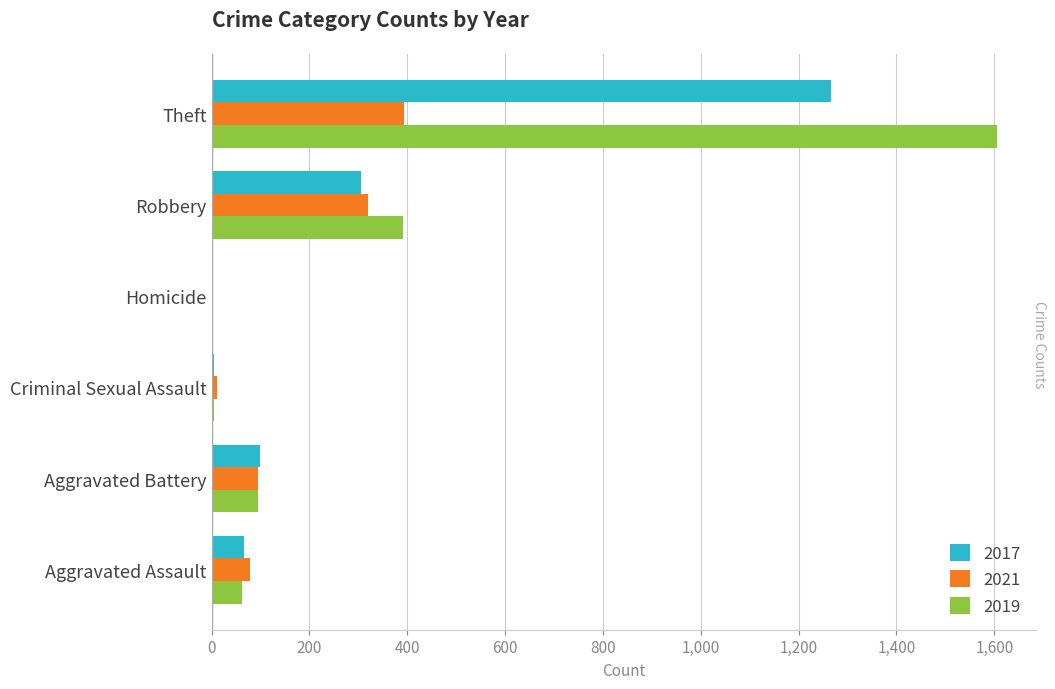

Is the value of 2021 at Robbery greater than the value of 2019 at Criminal Sexual Assault?

Yes